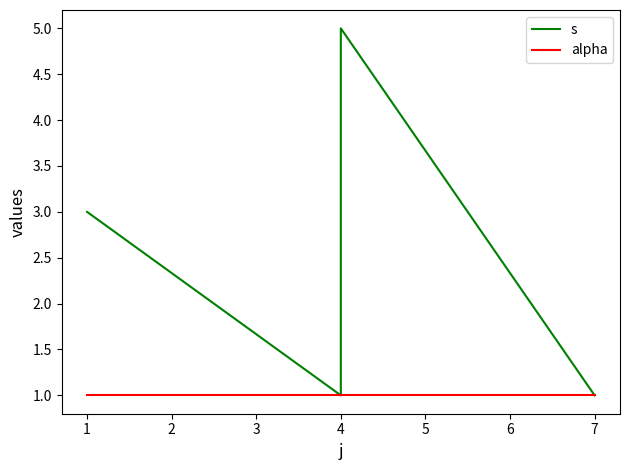

What is the highest value of the alpha series?

1